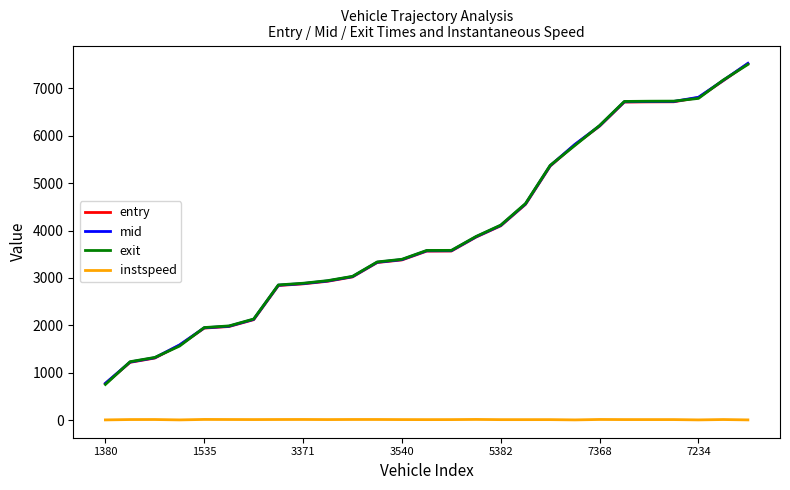

Which series has the widest spread of values?

exit